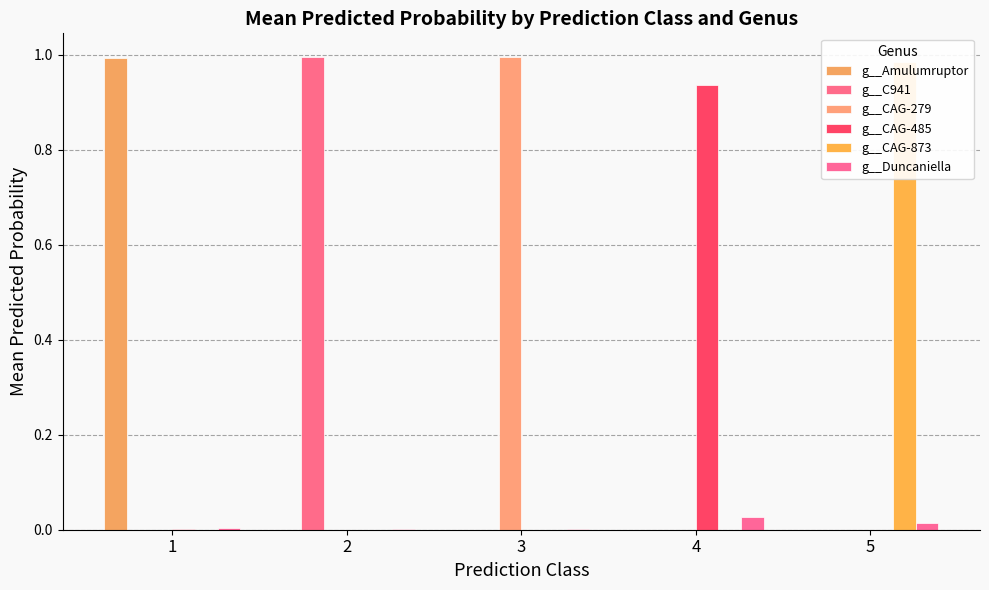

At which label is g__Duncaniella closest to 0?

2